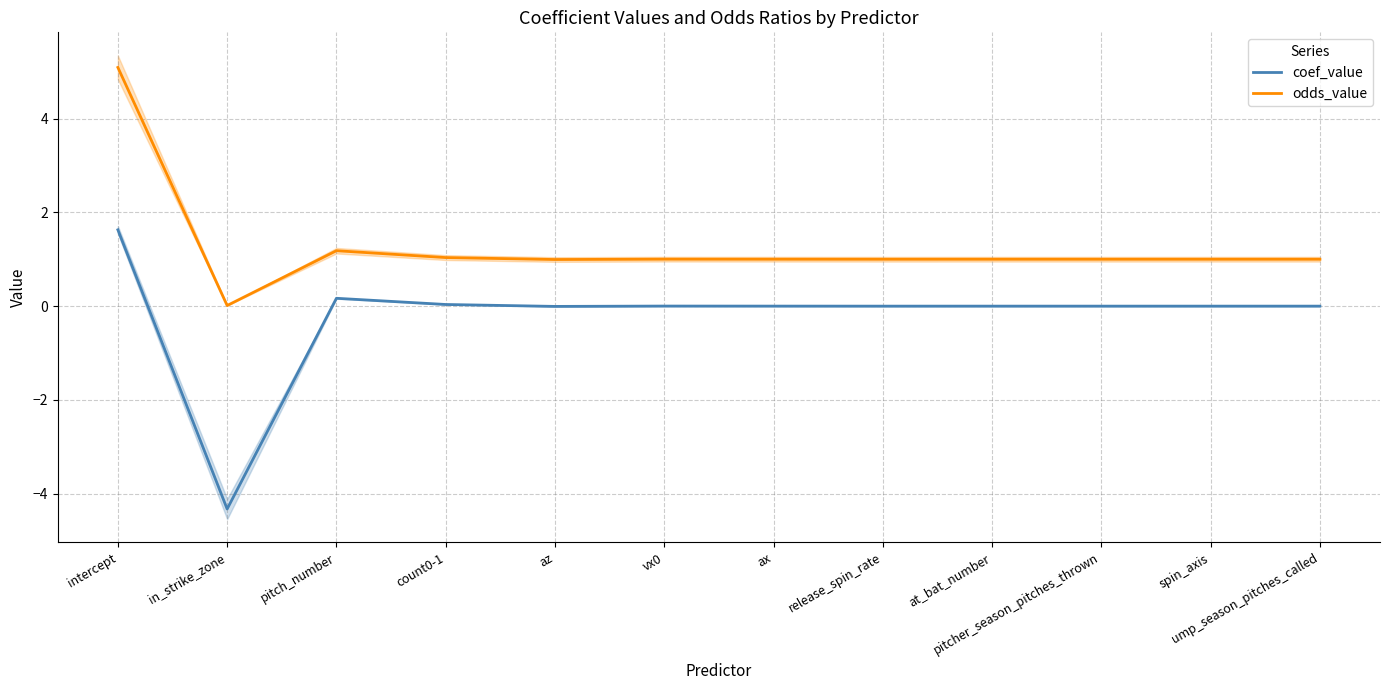

In coef_value, how many points are lower than both neighbors (excluding endpoints)?

4